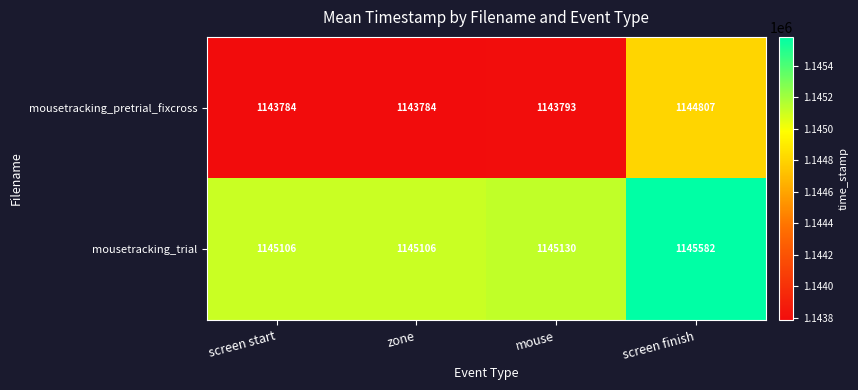

What is the difference between the highest and lowest values at screen finish?

775